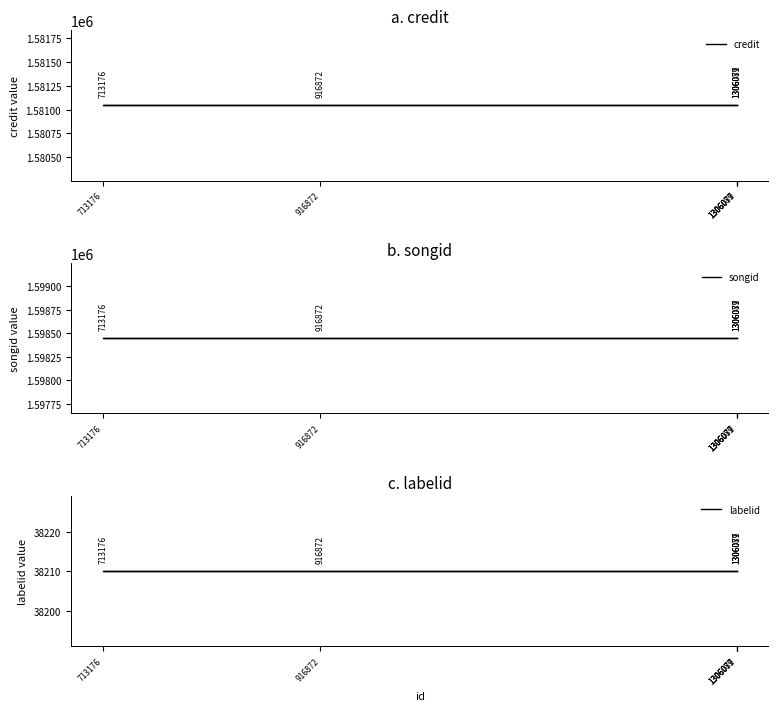

Which category has the highest value in the songid series?

1306077